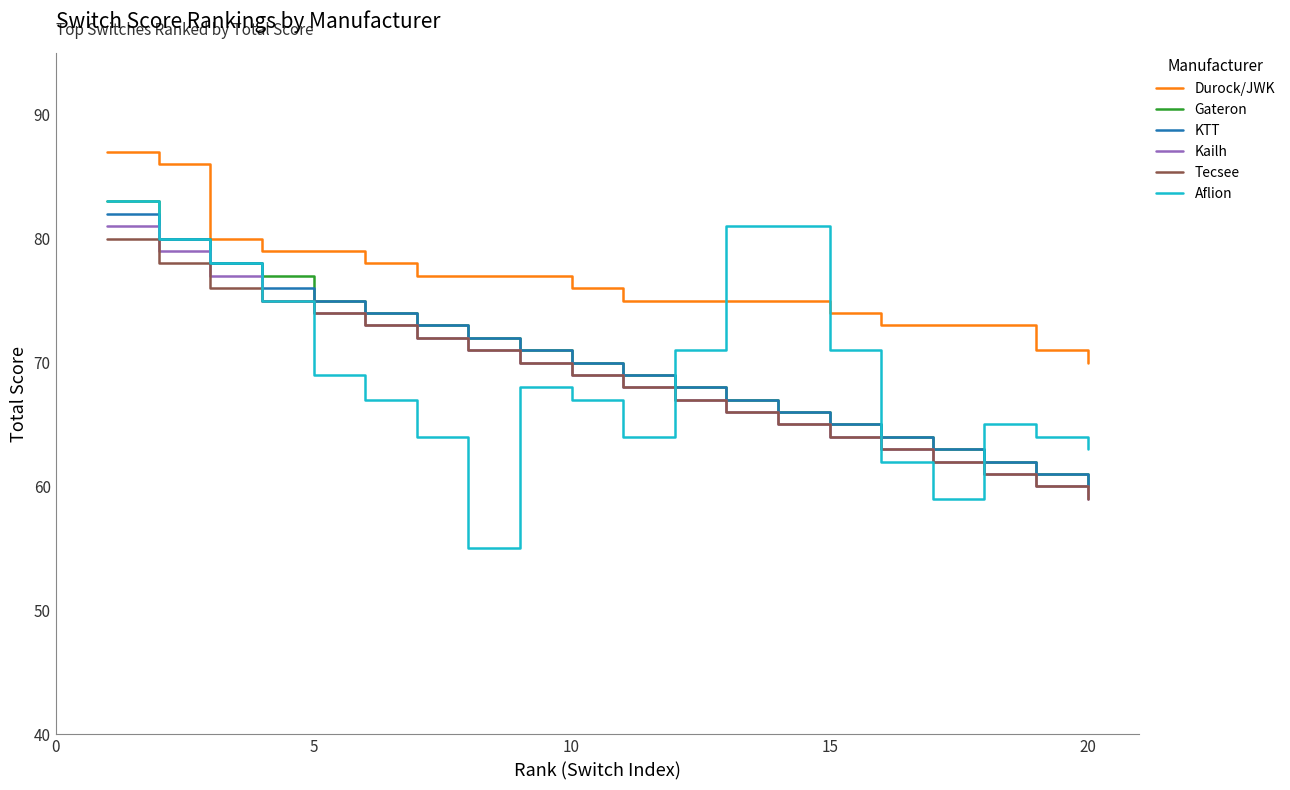

What is the greatest value displayed?

87